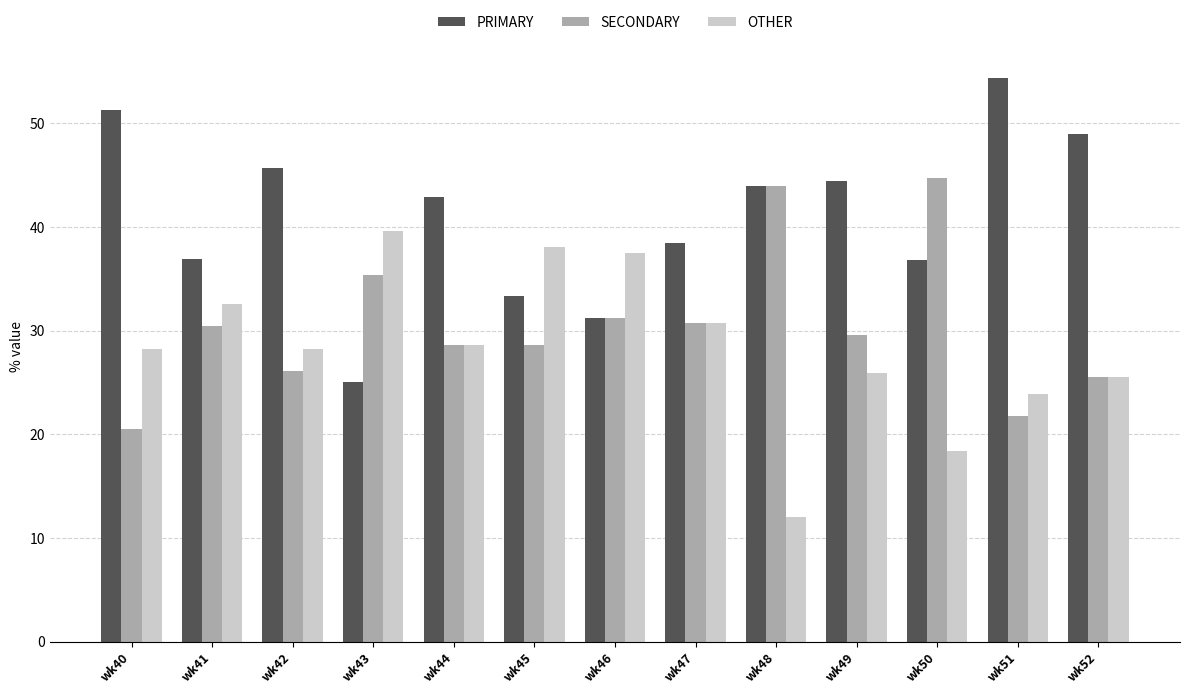

Which series has the largest range (max minus min)?

PRIMARY